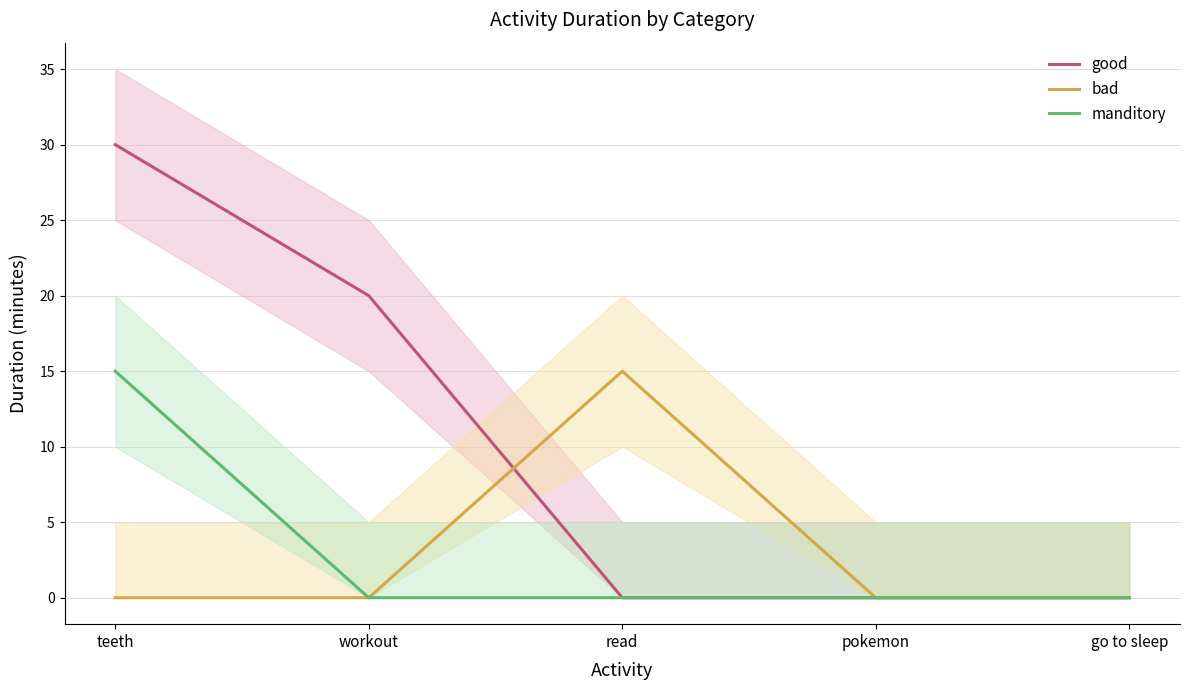

Rank the categories by good value from lowest to highest.

read, pokemon, go to sleep, workout, teeth